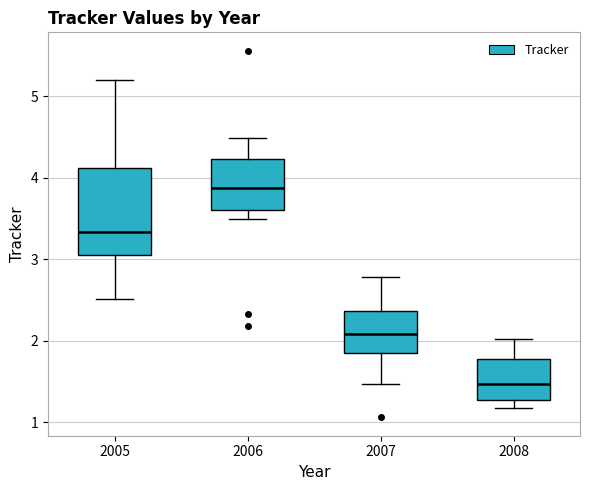

Which box is the tallest, from its lower edge to its upper edge?

2005